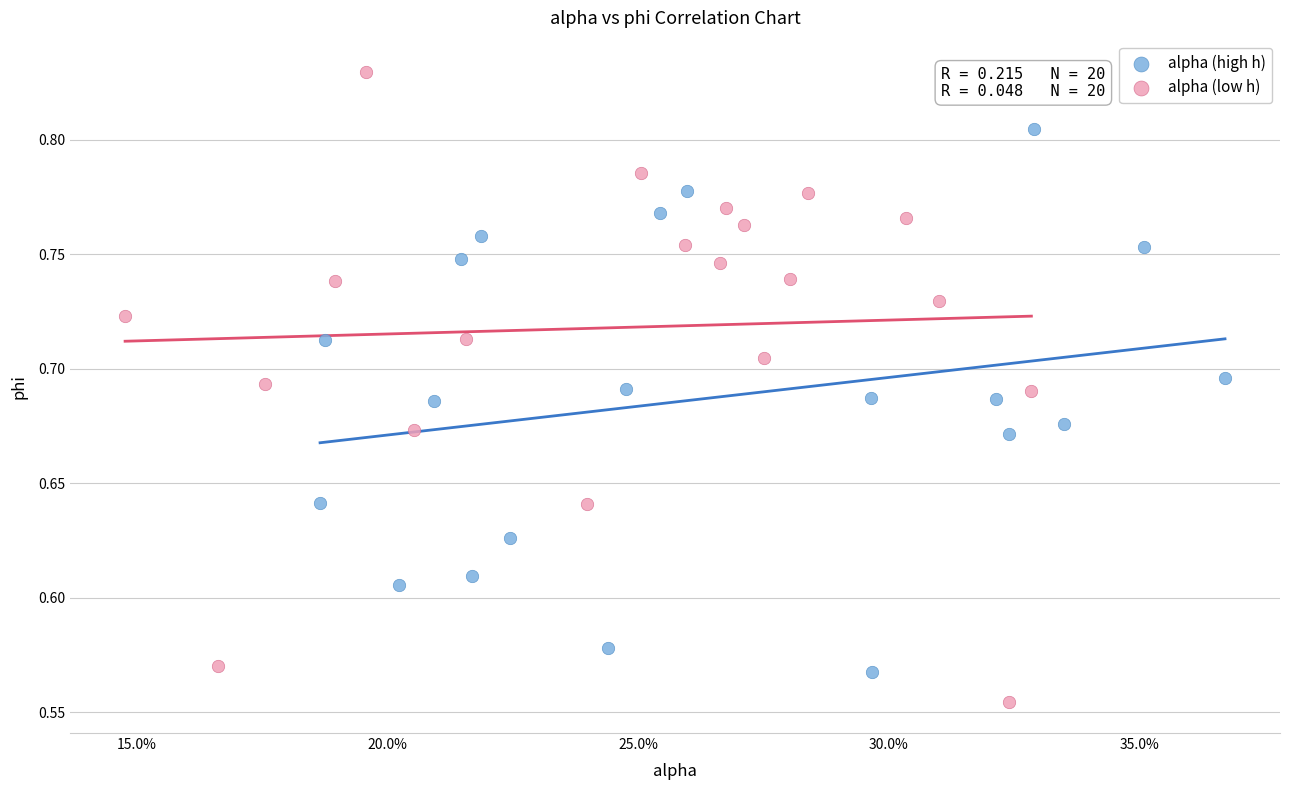

Which series reaches the maximum Y coordinate?

alpha (low h)